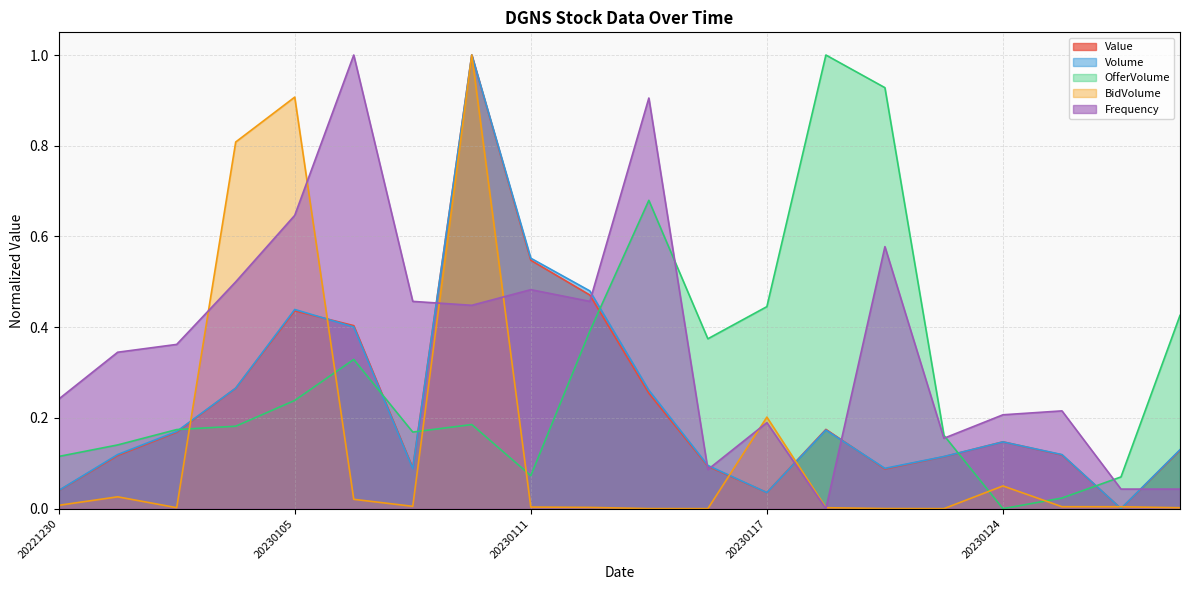

Where is the first local minimum for Frequency?

20230110